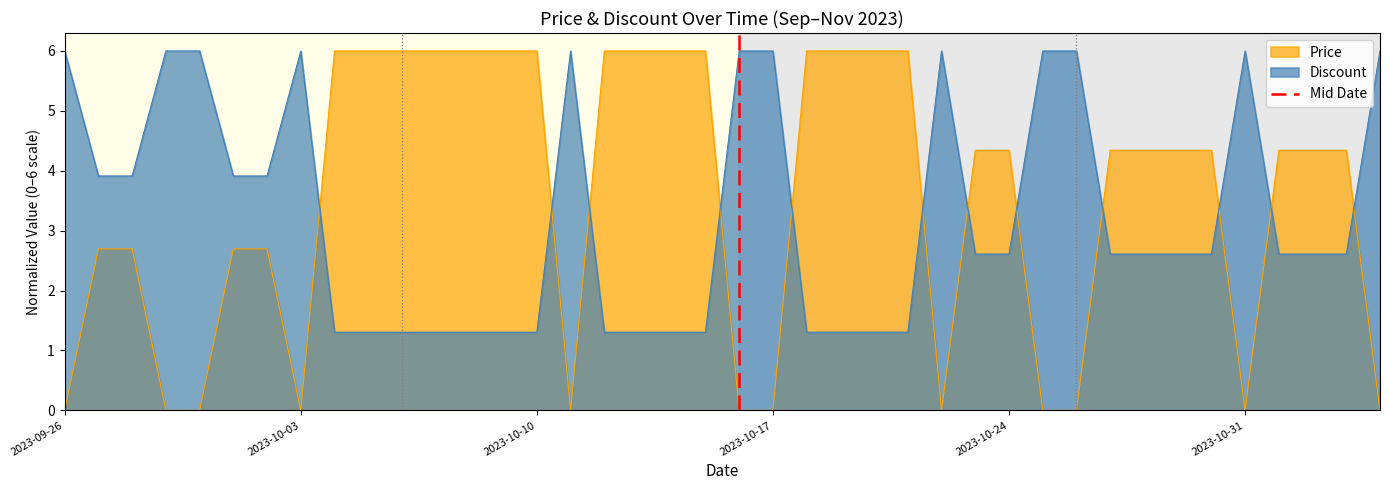

What is the lowest value of the Discount series?

1.3